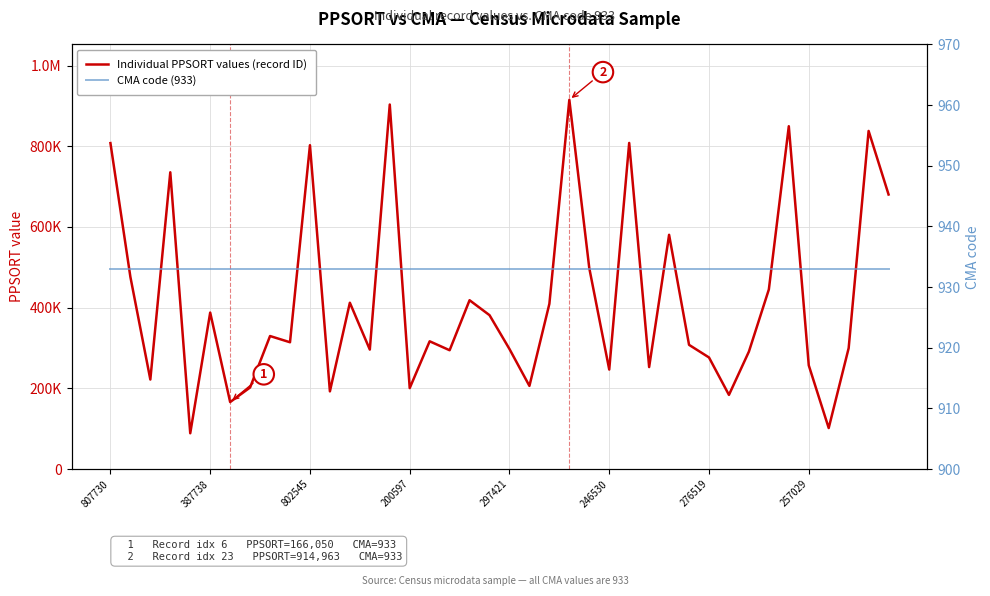

What is the average value of the Individual PPSORT values (record ID) series?

417283